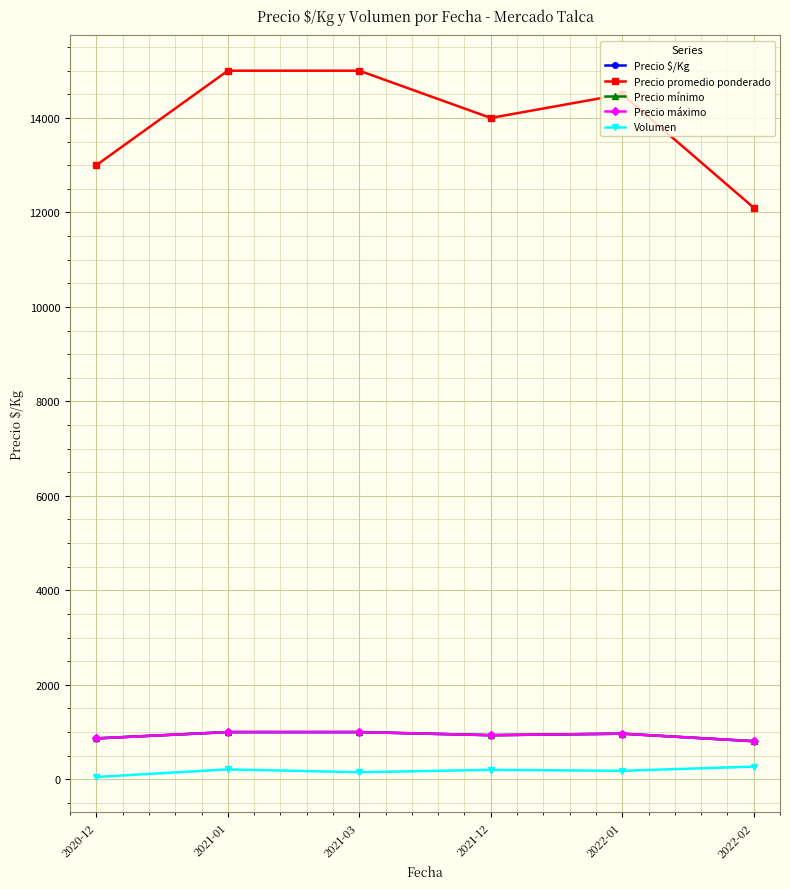

Where is Precio mínimo nearest to the value 903?

2021-12